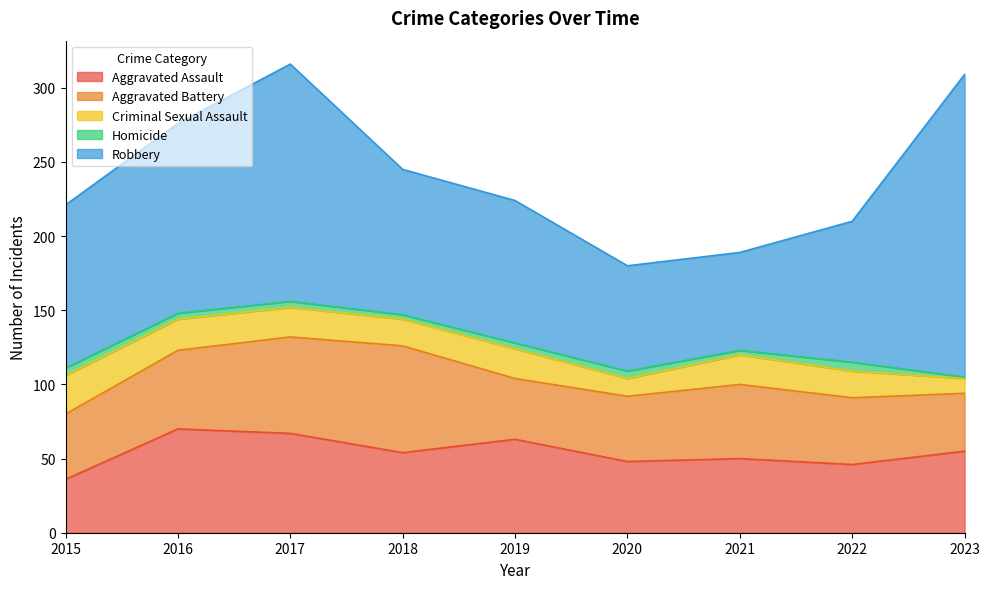

Count the number of data series in this chart.

5